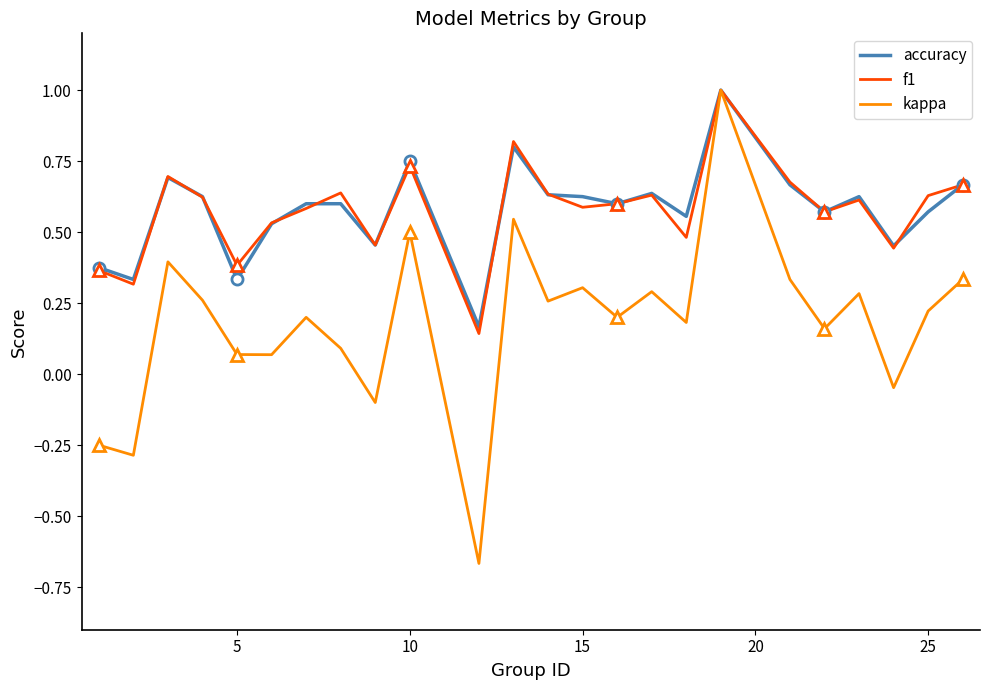

Which series has the widest spread of values?

kappa